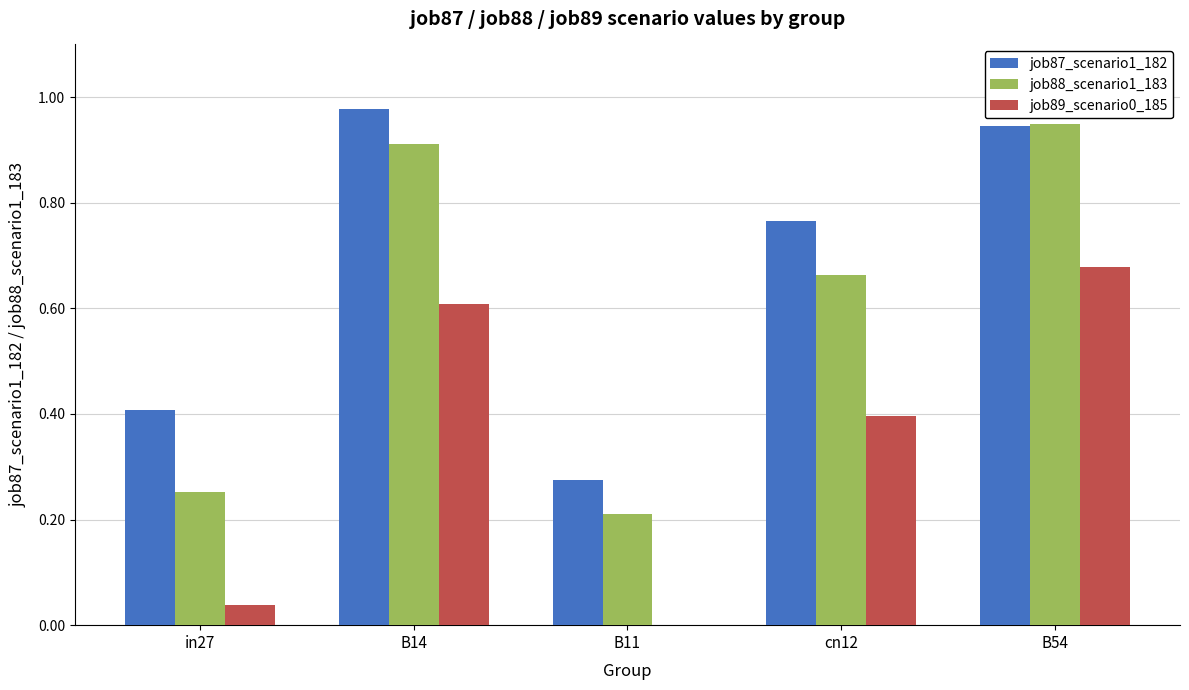

At which label does job89_scenario0_185 reach its peak?

B54